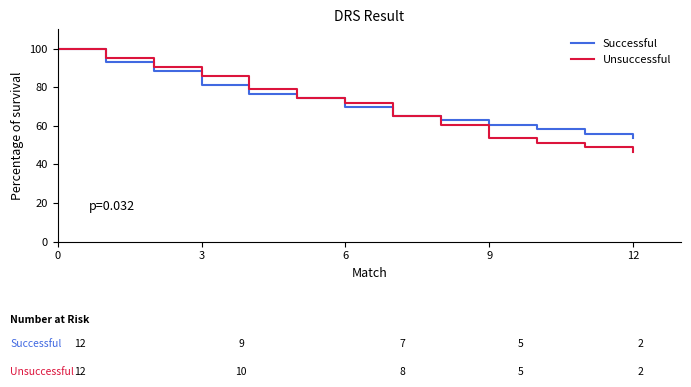

What is the minimum value shown in the chart?

46.5